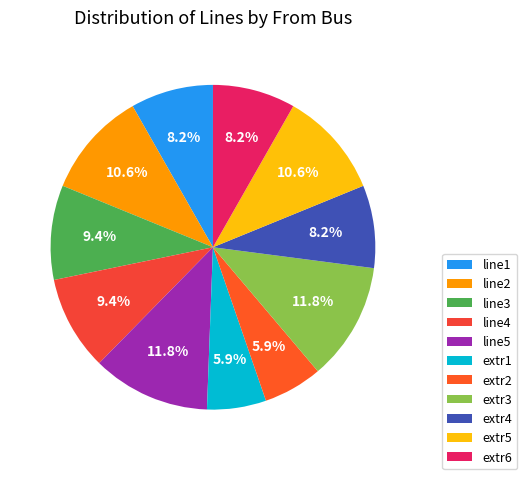

To the nearest percent, what is the combined percentage of extr4 and extr5?

19%